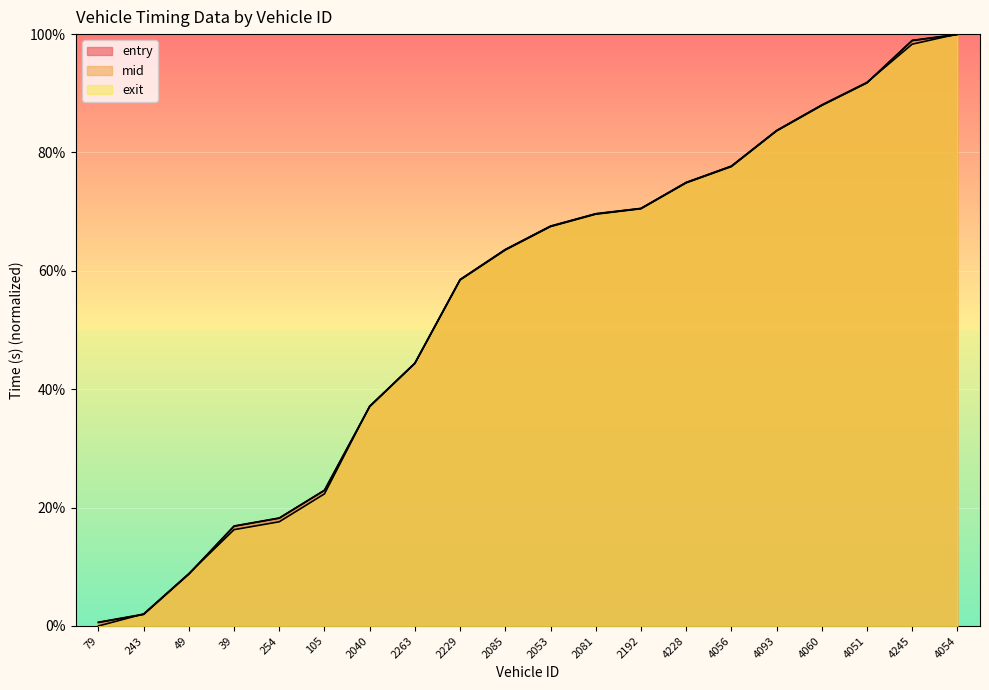

Between 2053 and 4056, which is larger?

4056